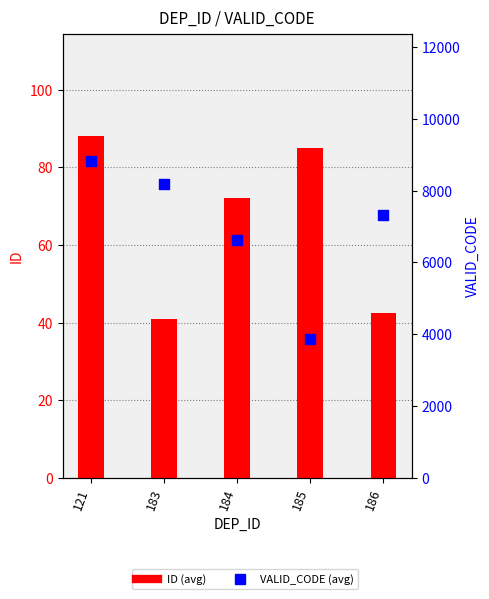

At how many categories does at least one series exceed 7674?

2